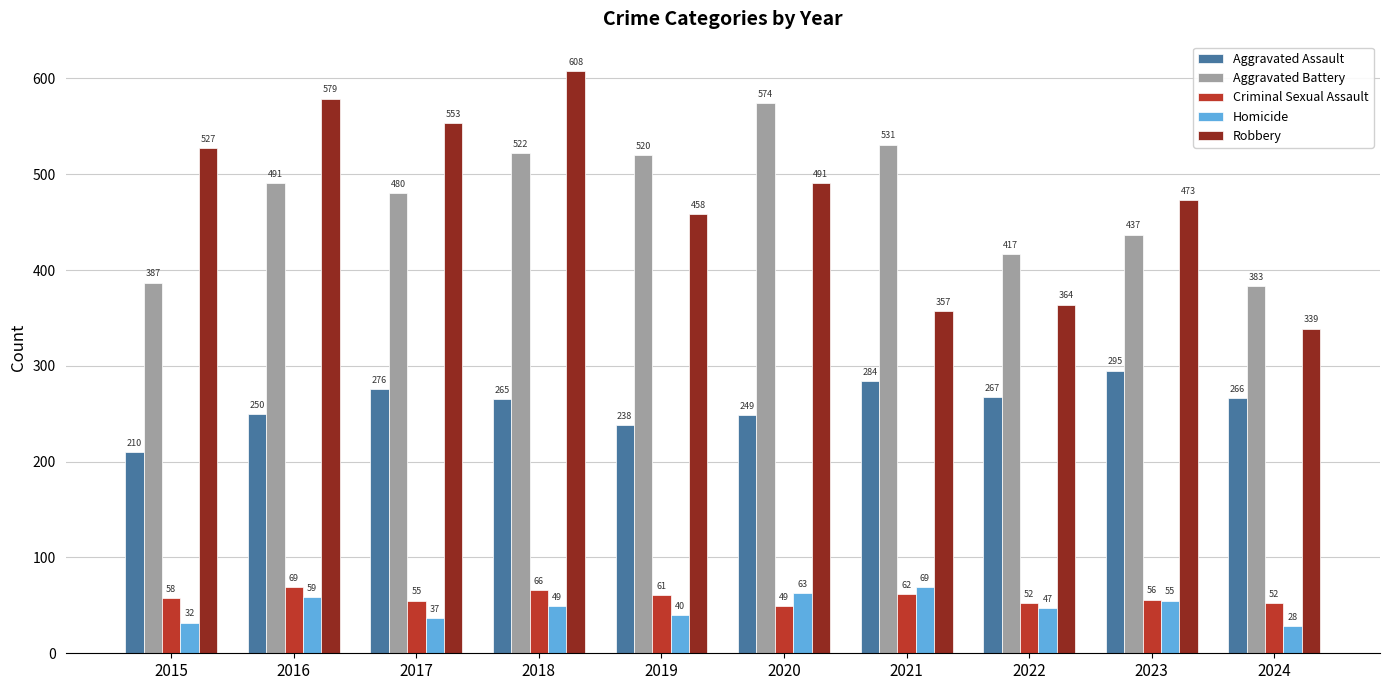

What is the spread (max minus min) of values at 2022?

370